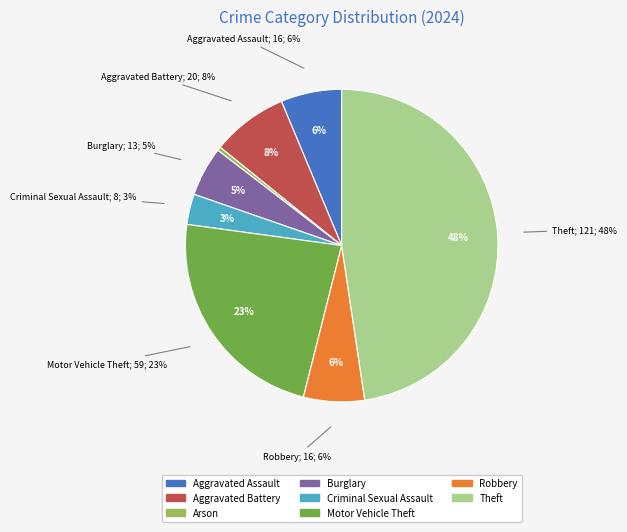

How much of the chart is everything except Arson?

99.6%